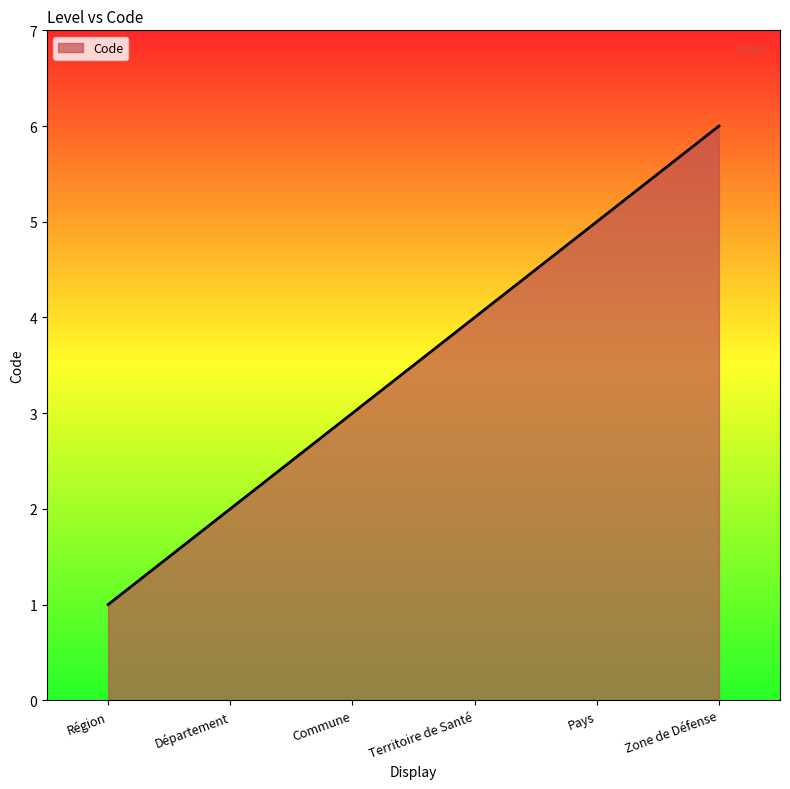

What is the greatest value displayed?

6